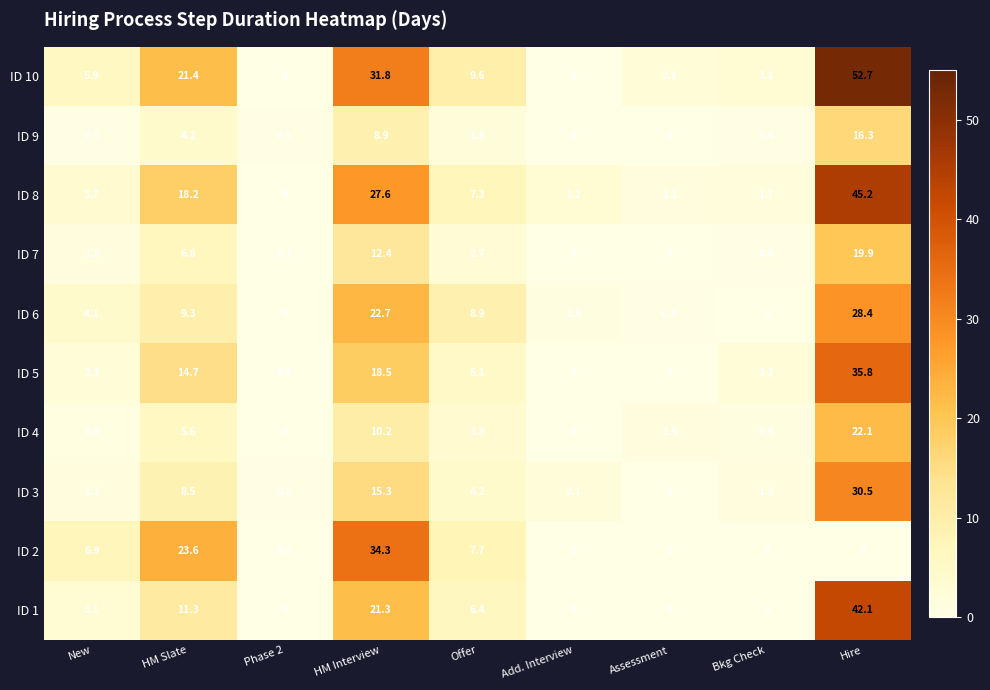

Which series changed the most between Assessment and Hire?

ID 10